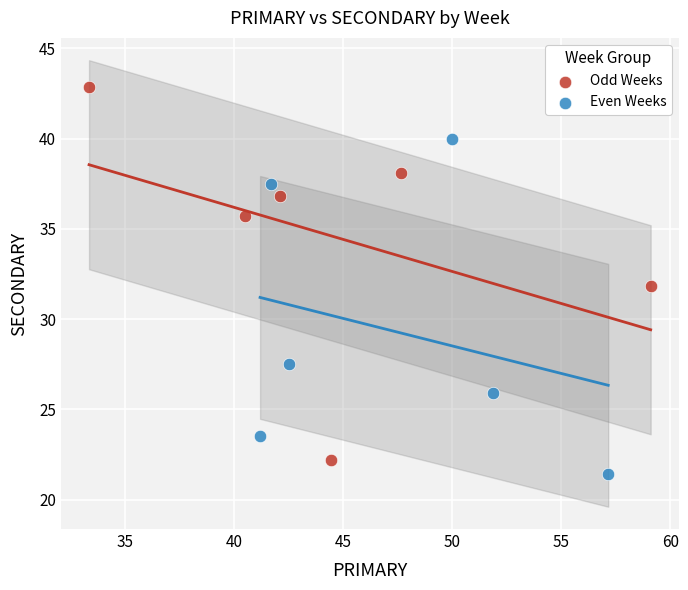

Which series reaches the maximum Y coordinate?

Odd Weeks